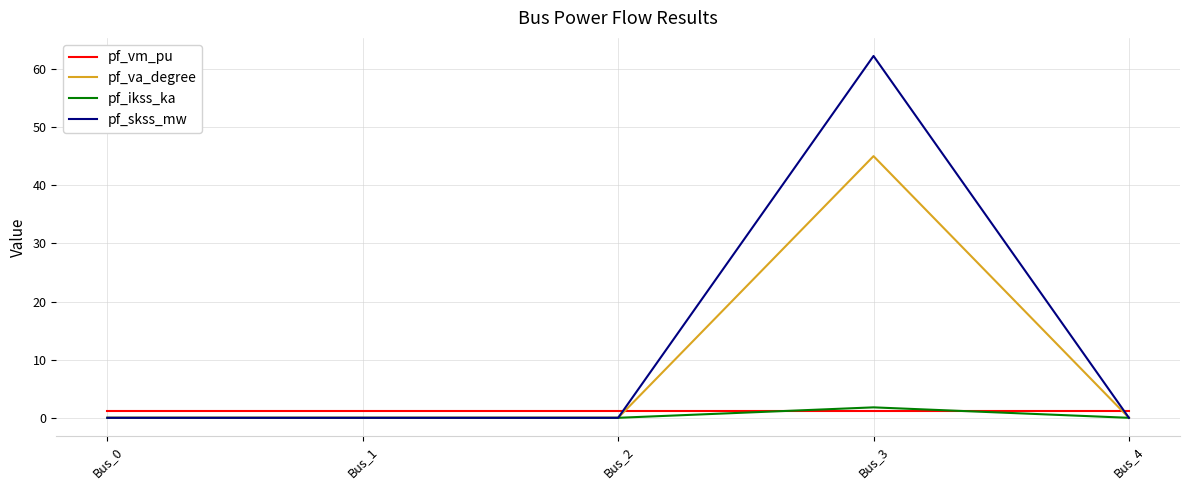

How many intersections are there between pf_vm_pu and pf_va_degree?

2